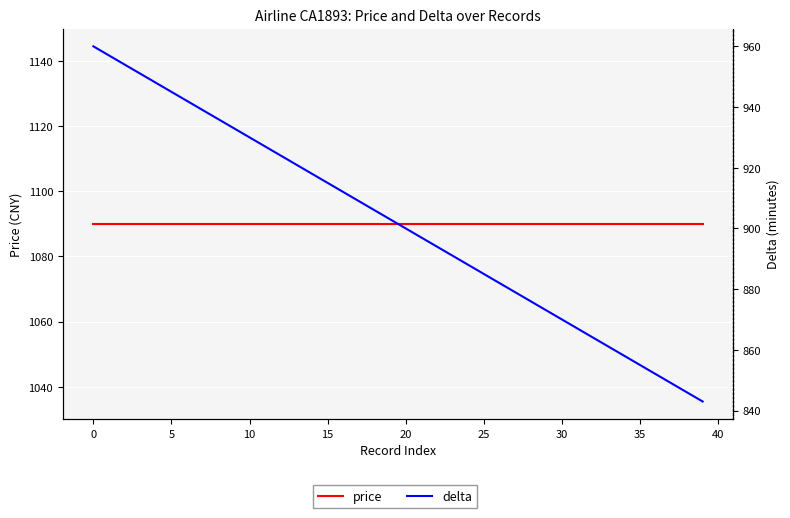

What is the difference between the second highest and minimum values in the delta series?

114